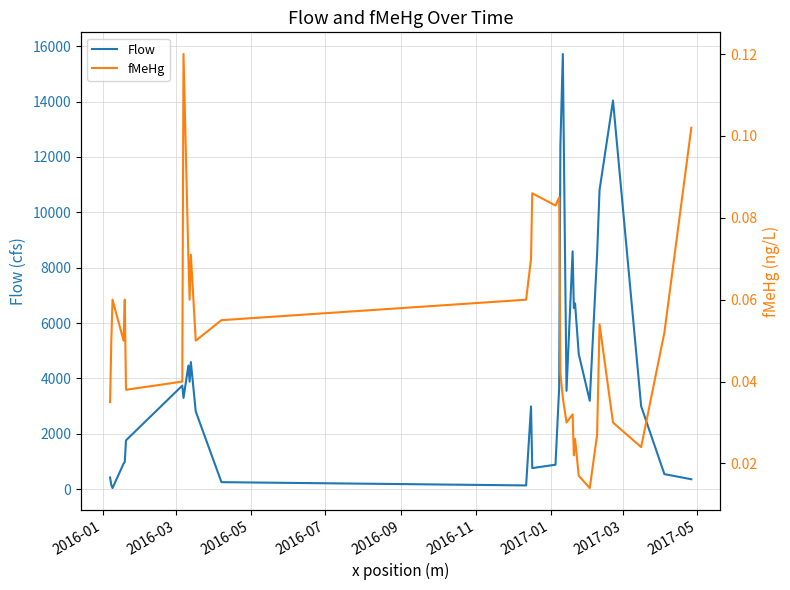

What are all the series names shown in the legend?

Flow, fMeHg